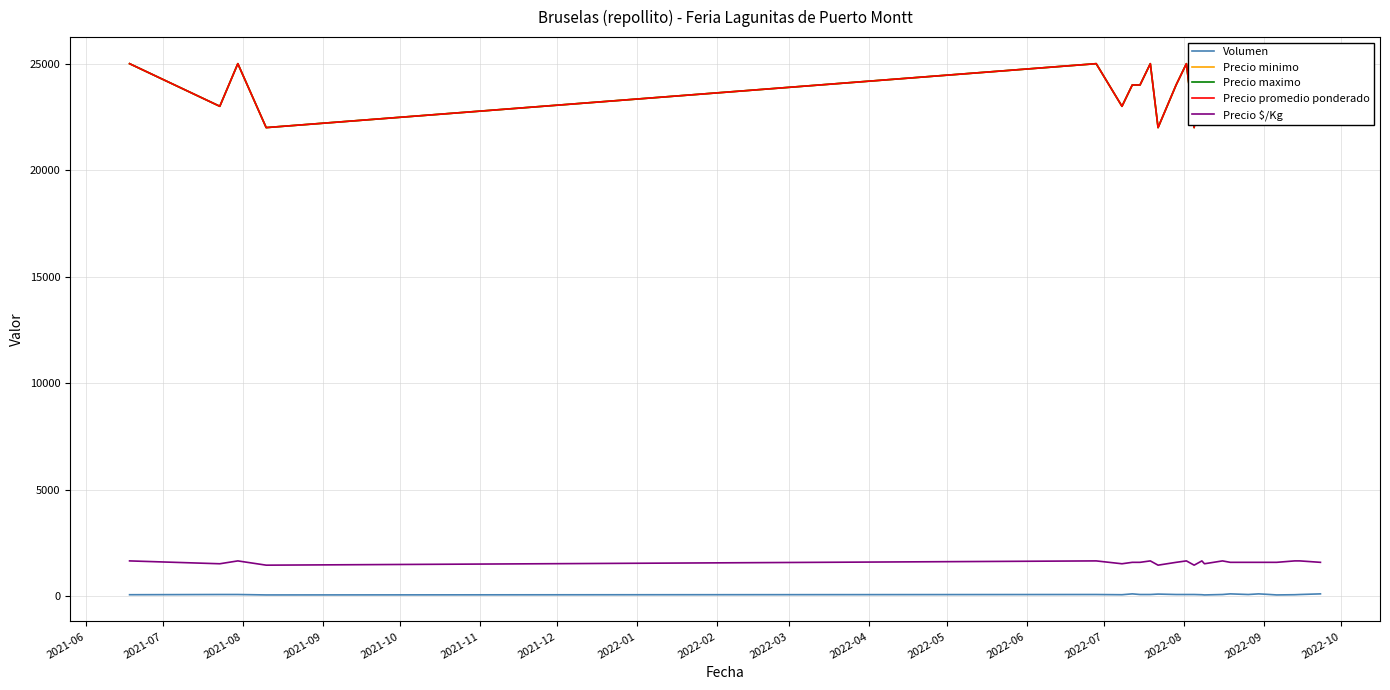

Does the chart have visible grid lines?

Yes